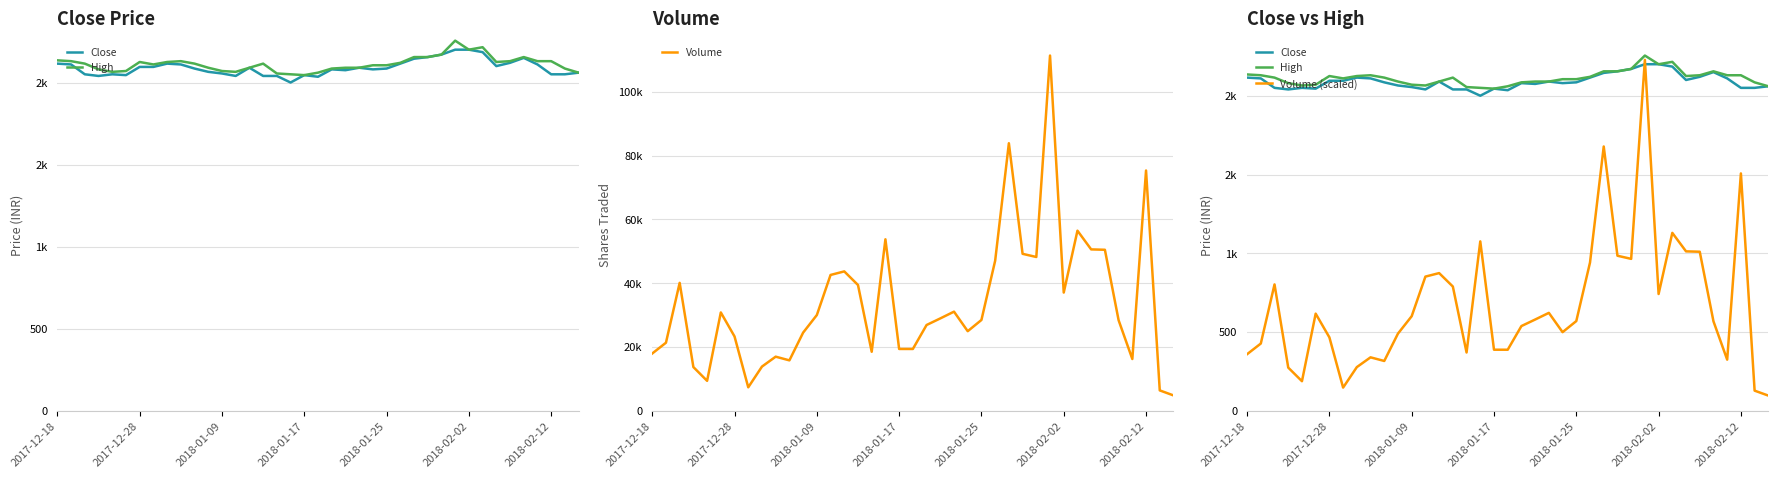

Which series has the largest total across all categories?

Volume